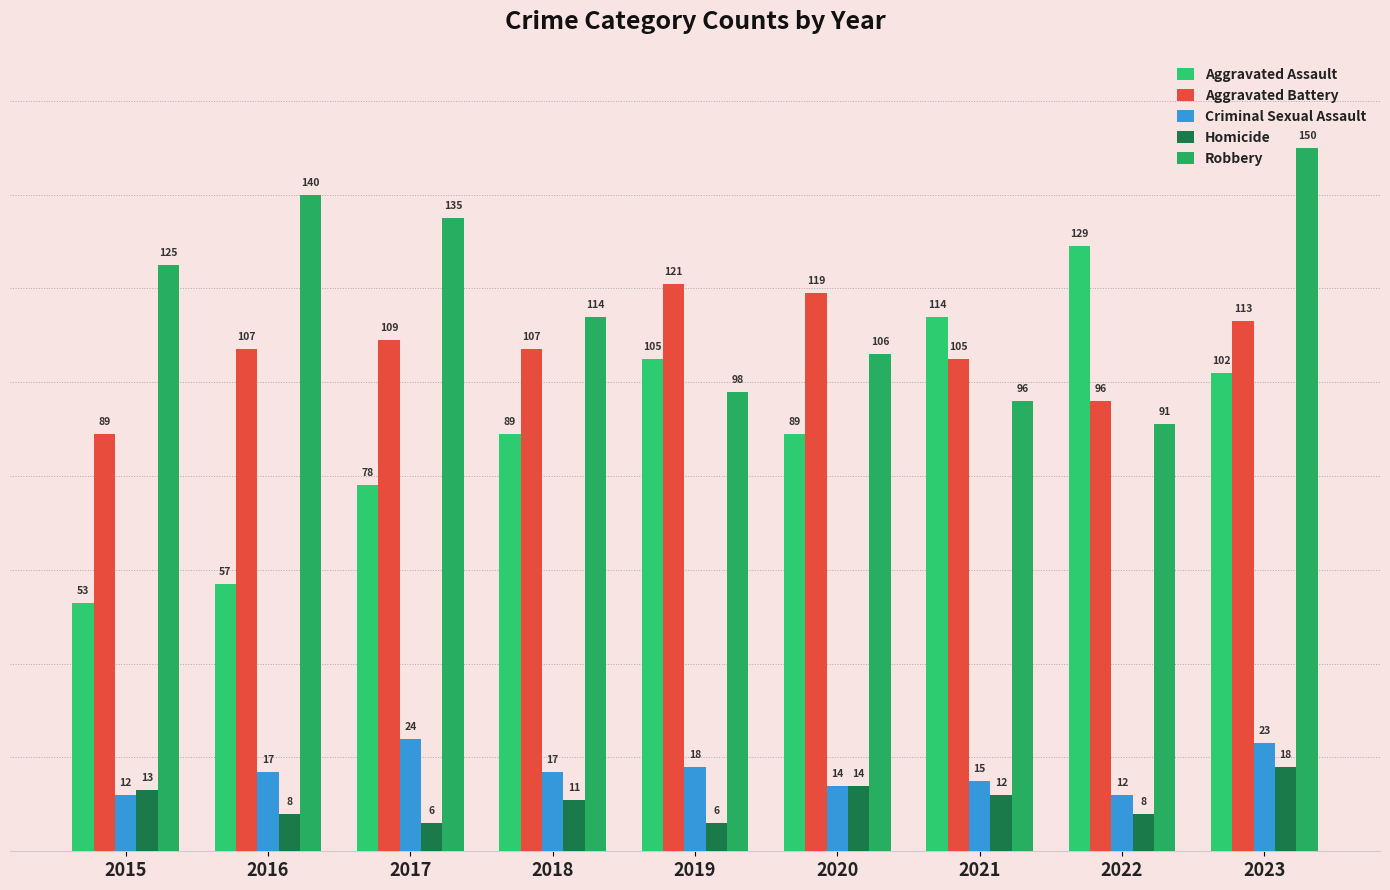

True or false: Criminal Sexual Assault has a value of 24 at 2017.

True